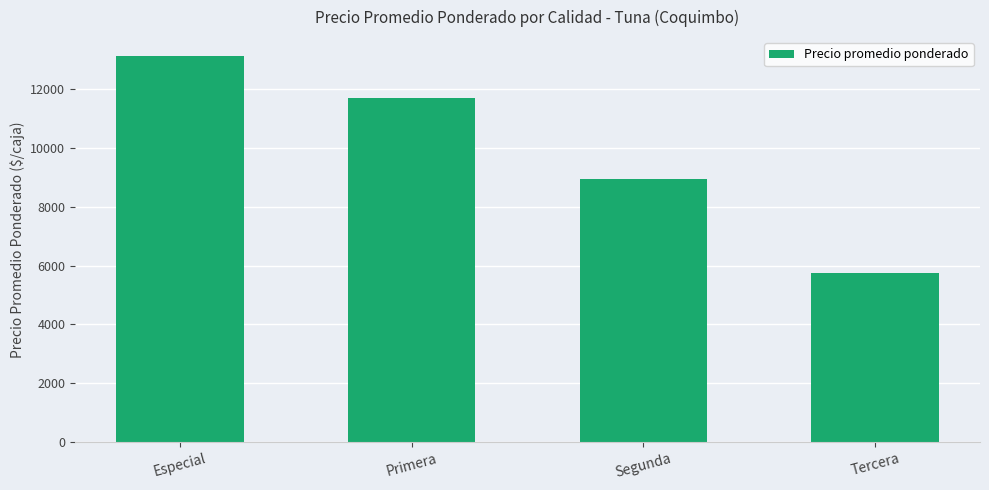

Which label corresponds to the largest value in the chart?

Especial